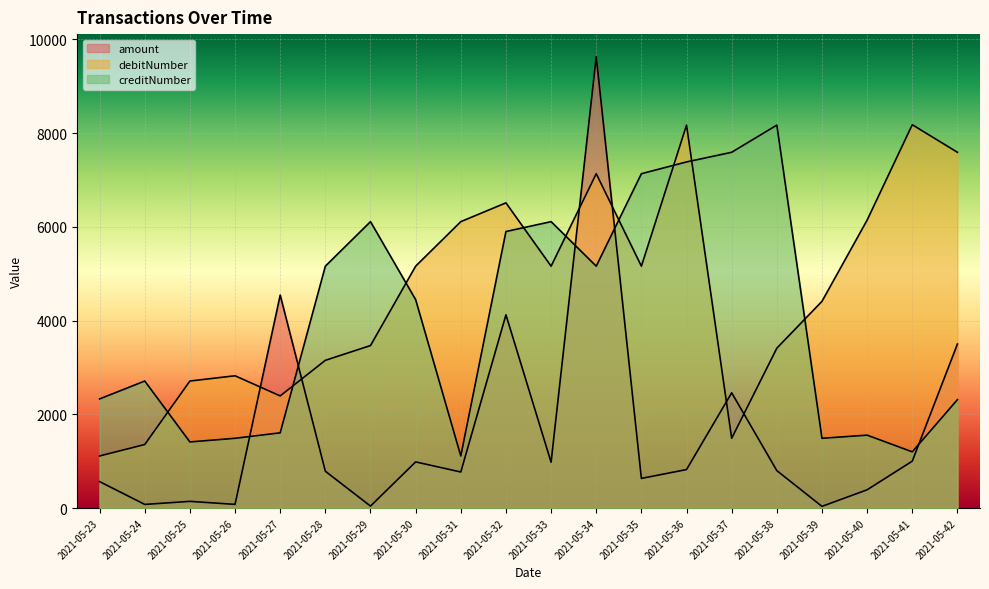

How many lines are shown in the chart?

3